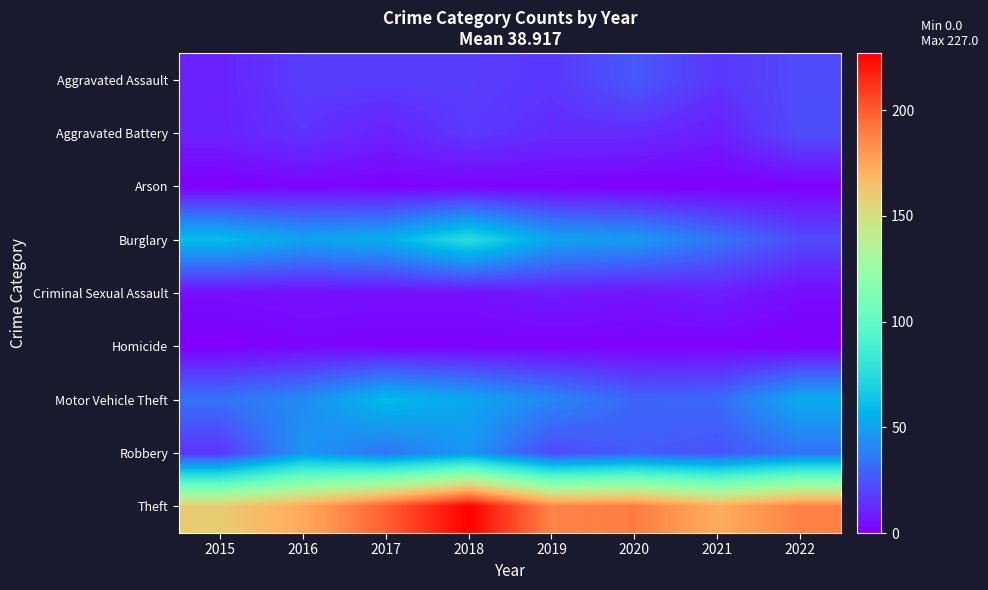

What is the spread (max minus min) of values at 2017?

198